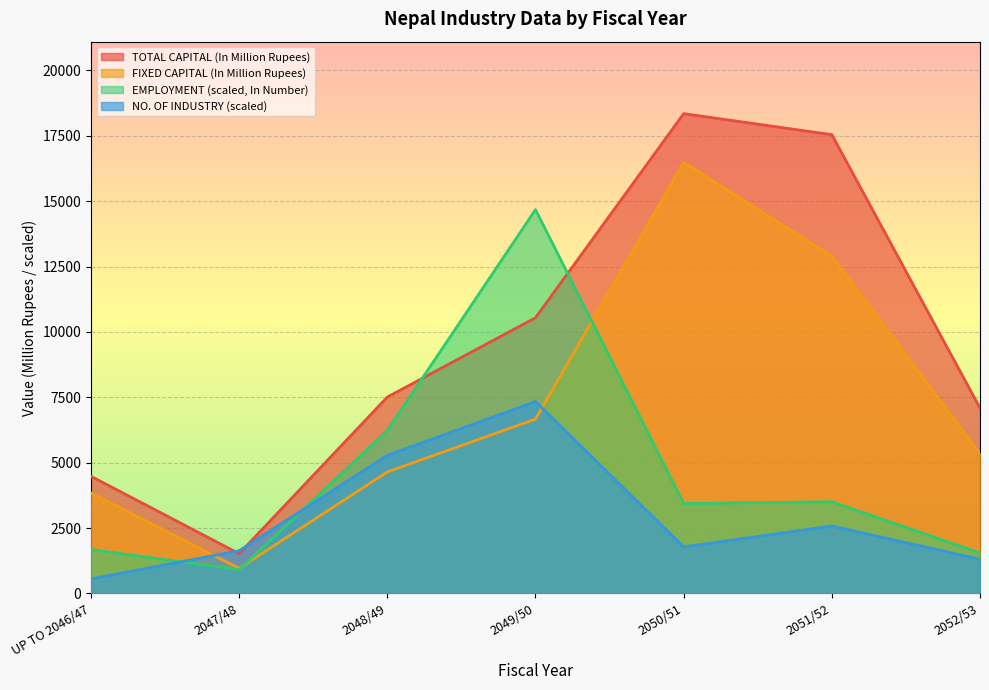

Rank the series at UP TO 2046/47 from lowest to highest value.

NO. OF INDUSTRY (scaled), EMPLOYMENT (scaled, In Number), FIXED CAPITAL (In Million Rupees), TOTAL CAPITAL (In Million Rupees)